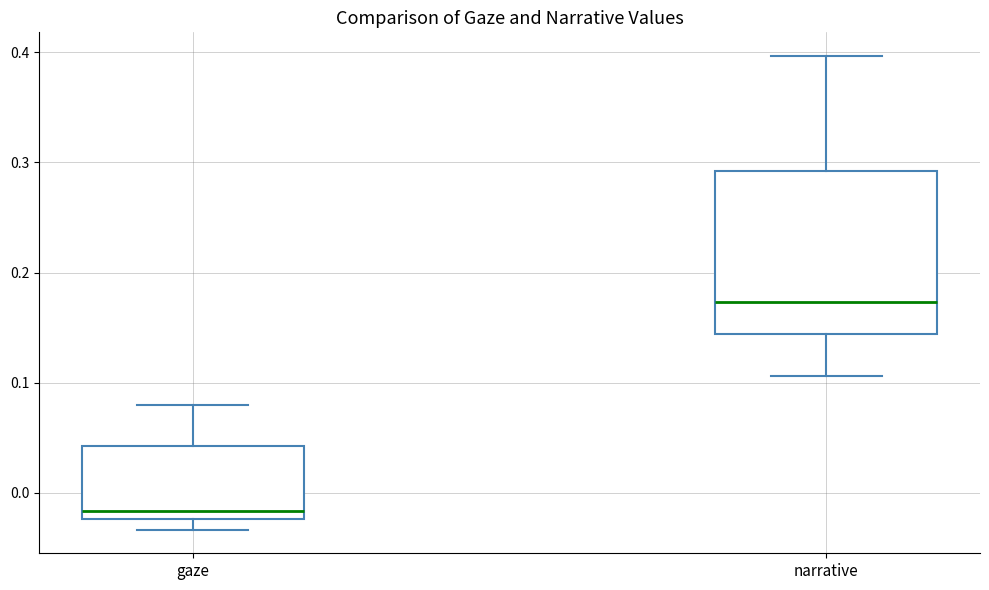

Reading left to right, transcribe this box plot: for each box, give where its median line is, the range the box spans, and where its two whiskers end, as read against the y-axis. The values are not printed on the chart, so give them approximately, as read against the axis.

gaze: median -0.02 (just above the box's lower edge), box -0.02 to 0.04, whiskers -0.03 to 0.08
narrative: median 0.17, box 0.14 to 0.29, whiskers 0.11 to 0.40